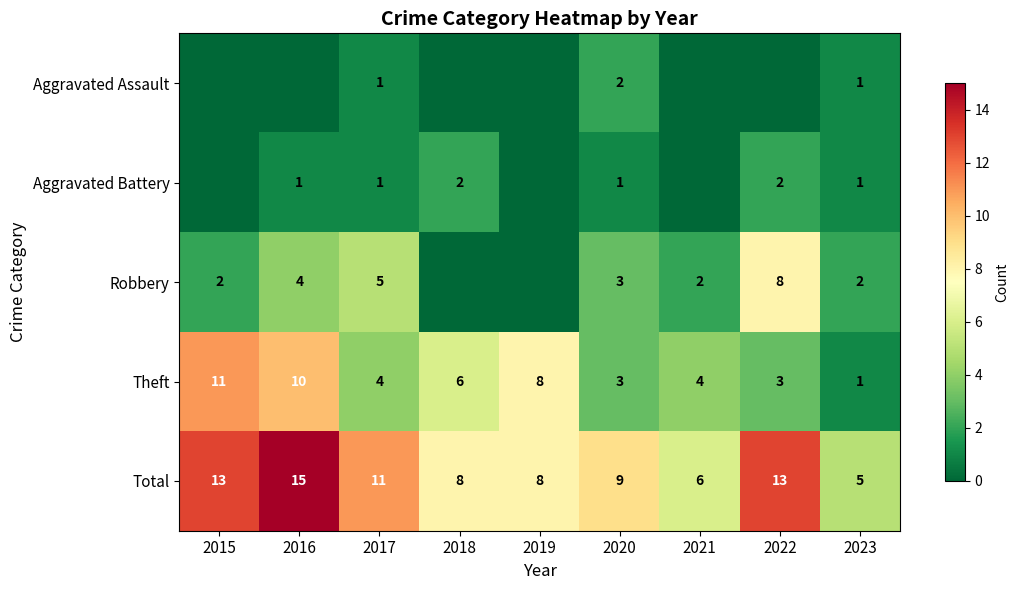

Where is Theft nearest to the value 6?

2018